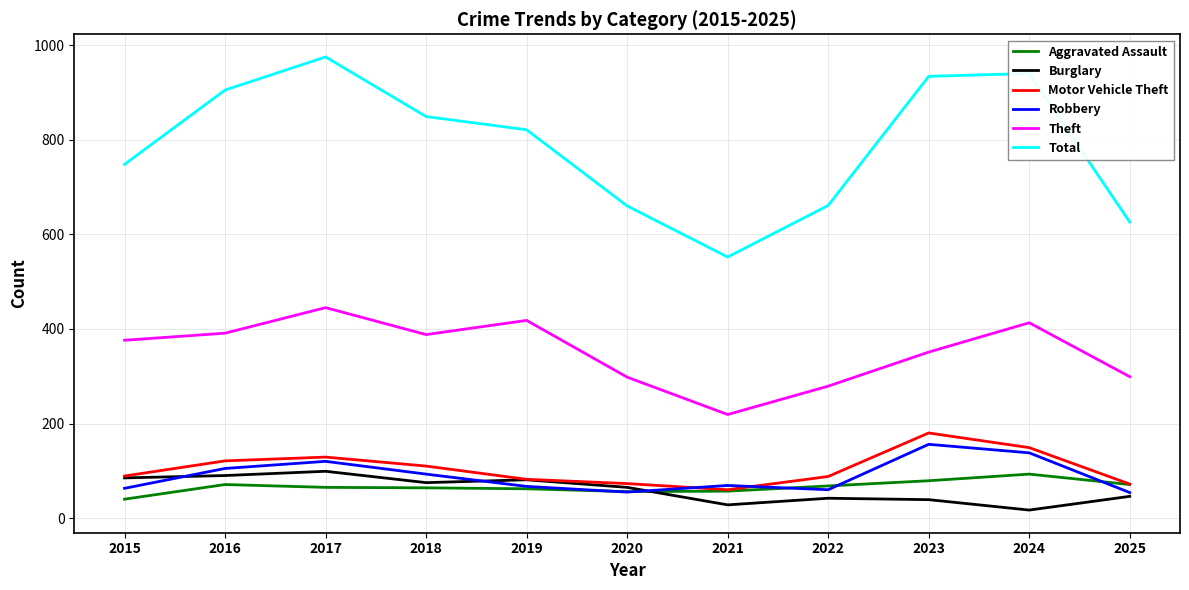

True or false: Motor Vehicle Theft and Theft cross at least once.

False